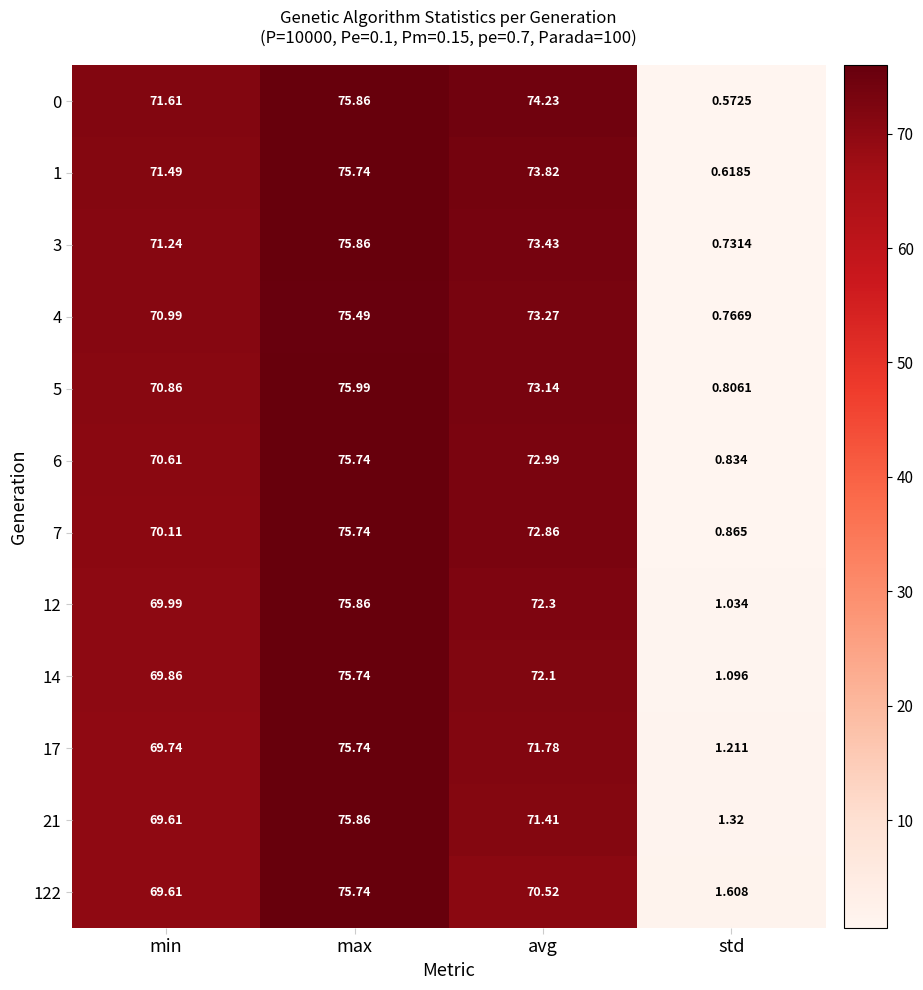

Where is 21 nearest to the value 38?

min